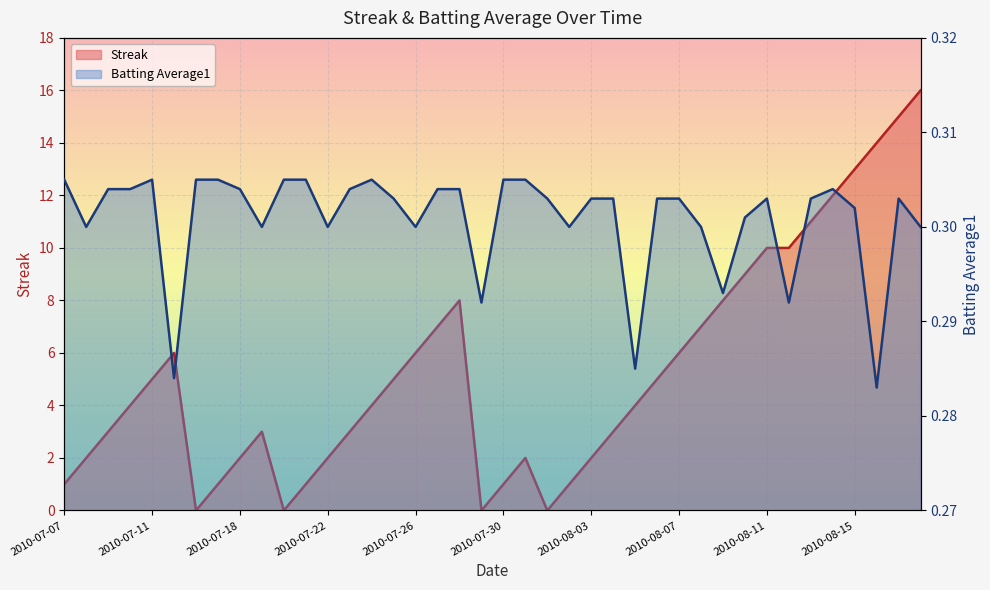

Count the Batting Average1 values in the range 0 to 1.

40